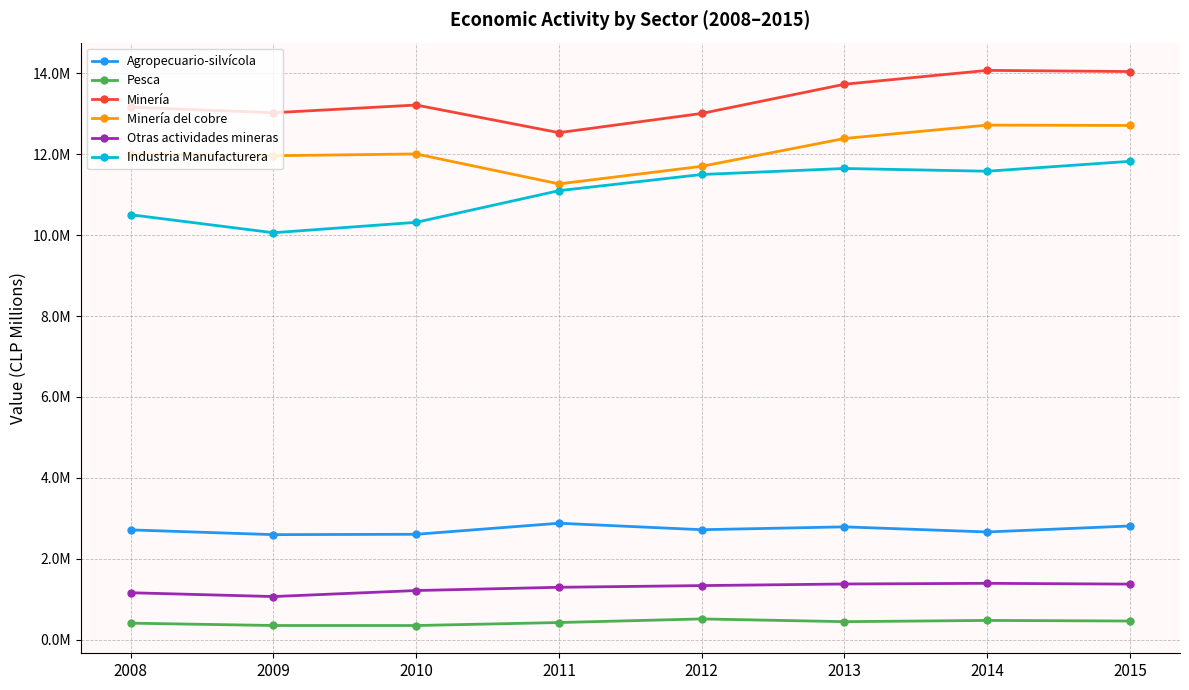

Which series has the largest range (max minus min)?

Industria Manufacturera